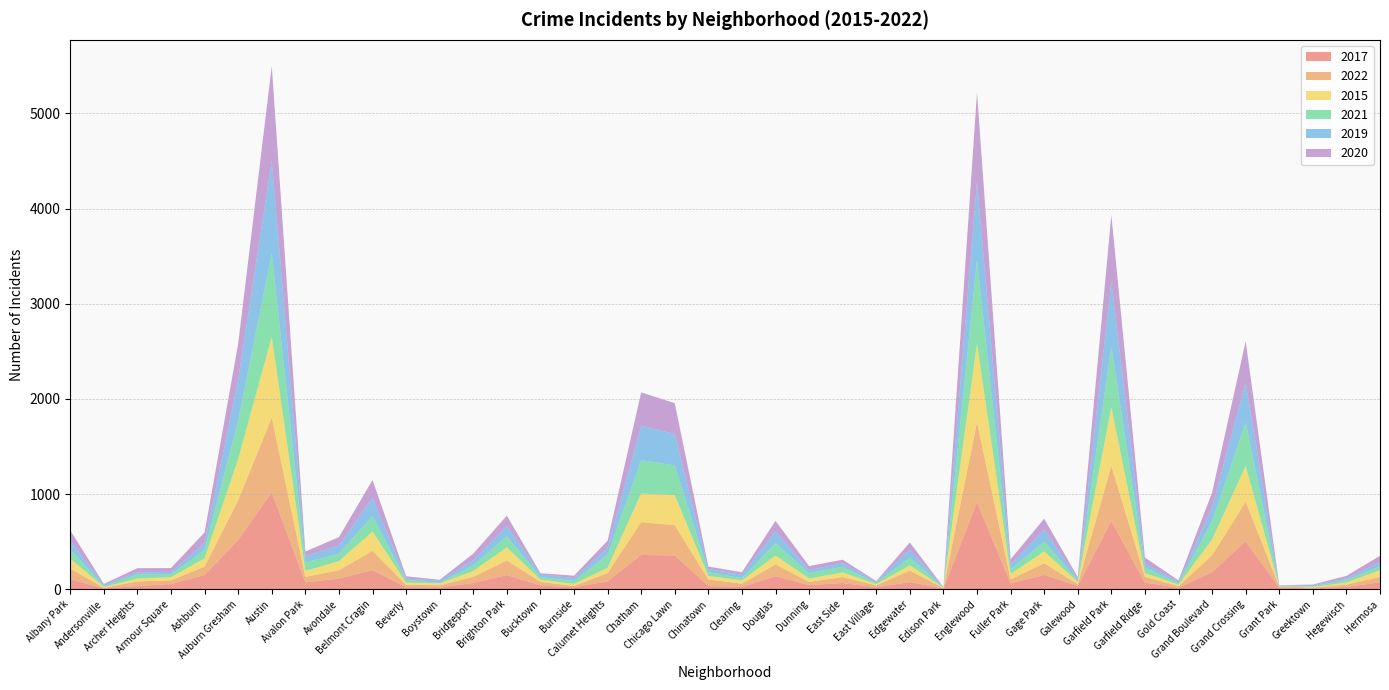

Reading right to left, transcribe all the data shown in this chart.

2017: Hermosa=73	Hegewisch=24	Greektown=8	Grant Park=17	Grand Crossing=504	Grand Boulevard=179	Gold Coast=15	Garfield Ridge=69	Garfield Park=716	Galewood=35	Gage Park=151	Fuller Park=61	Englewood=914	Edison Park=7	Edgewater=75	East Village=20	East Side=65	Dunning=43	Douglas=137	Clearing=23	Chinatown=33	Chicago Lawn=355	Chatham=360	Calumet Heights=83	Burnside=20	Bucktown=40	Brighton Park=149	Bridgeport=65	Boystown=18	Beverly=21	Belmont Cragin=201	Avondale=111	Avalon Park=72	Austin=1018	Auburn Gresham=518	Ashburn=149	Armour Square=54	Archer Heights=33	Andersonville=8	Albany Park=104
2022: Hermosa=57	Hegewisch=24	Greektown=10	Grant Park=11	Grand Crossing=416	Grand Boulevard=178	Gold Coast=16	Garfield Ridge=62	Garfield Park=581	Galewood=17	Gage Park=122	Fuller Park=43	Englewood=841	Edison Park=5	Edgewater=121	East Village=20	East Side=63	Dunning=34	Douglas=124	Clearing=35	Chinatown=70	Chicago Lawn=318	Chatham=345	Calumet Heights=87	Burnside=14	Bucktown=37	Brighton Park=154	Bridgeport=65	Boystown=23	Beverly=26	Belmont Cragin=203	Avondale=88	Avalon Park=58	Austin=787	Auburn Gresham=419	Ashburn=88	Armour Square=39	Archer Heights=49	Andersonville=7	Albany Park=113
2015: Hermosa=70	Hegewisch=21	Greektown=6	Grant Park=2	Grand Crossing=375	Grand Boulevard=165	Gold Coast=17	Garfield Ridge=38	Garfield Park=616	Galewood=24	Gage Park=124	Fuller Park=55	Englewood=828	Edison Park=4	Edgewater=55	East Village=13	East Side=48	Dunning=35	Douglas=93	Clearing=34	Chinatown=36	Chicago Lawn=315	Chatham=301	Calumet Heights=56	Burnside=22	Bucktown=23	Brighton Park=137	Bridgeport=61	Boystown=20	Beverly=22	Belmont Cragin=202	Avondale=96	Avalon Park=62	Austin=847	Auburn Gresham=432	Ashburn=88	Armour Square=33	Archer Heights=30	Andersonville=9	Albany Park=104
2021: Hermosa=39	Hegewisch=27	Greektown=6	Grant Park=3	Grand Crossing=459	Grand Boulevard=192	Gold Coast=12	Garfield Ridge=60	Garfield Park=637	Galewood=15	Gage Park=105	Fuller Park=50	Englewood=876	Edison Park=2	Edgewater=82	East Village=12	East Side=59	Dunning=57	Douglas=131	Clearing=24	Chinatown=40	Chicago Lawn=313	Chatham=350	Calumet Heights=134	Burnside=31	Bucktown=27	Brighton Park=116	Bridgeport=58	Boystown=7	Beverly=27	Belmont Cragin=162	Avondale=78	Avalon Park=90	Austin=877	Auburn Gresham=402	Ashburn=88	Armour Square=30	Archer Heights=44	Andersonville=9	Albany Park=96
2019: Hermosa=46	Hegewisch=17	Greektown=13	Grant Park=6	Grand Crossing=420	Grand Boulevard=147	Gold Coast=16	Garfield Ridge=44	Garfield Park=684	Galewood=16	Gage Park=125	Fuller Park=51	Englewood=823	Edison Park=3	Edgewater=82	East Village=13	East Side=38	Dunning=33	Douglas=123	Clearing=35	Chinatown=34	Chicago Lawn=330	Chatham=362	Calumet Heights=75	Burnside=30	Bucktown=29	Brighton Park=107	Bridgeport=56	Boystown=21	Beverly=16	Belmont Cragin=194	Avondale=86	Avalon Park=64	Austin=974	Auburn Gresham=432	Ashburn=75	Armour Square=25	Archer Heights=21	Andersonville=16	Albany Park=94
2020: Hermosa=66	Hegewisch=27	Greektown=6	Grant Park=2	Grand Crossing=431	Grand Boulevard=154	Gold Coast=16	Garfield Ridge=60	Garfield Park=699	Galewood=20	Gage Park=114	Fuller Park=54	Englewood=939	Edison Park=2	Edgewater=76	East Village=7	East Side=37	Dunning=41	Douglas=110	Clearing=27	Chinatown=25	Chicago Lawn=324	Chatham=350	Calumet Heights=74	Burnside=25	Bucktown=12	Brighton Park=110	Bridgeport=68	Boystown=10	Beverly=24	Belmont Cragin=185	Avondale=88	Avalon Park=50	Austin=995	Auburn Gresham=379	Ashburn=109	Armour Square=41	Archer Heights=44	Andersonville=7	Albany Park=107